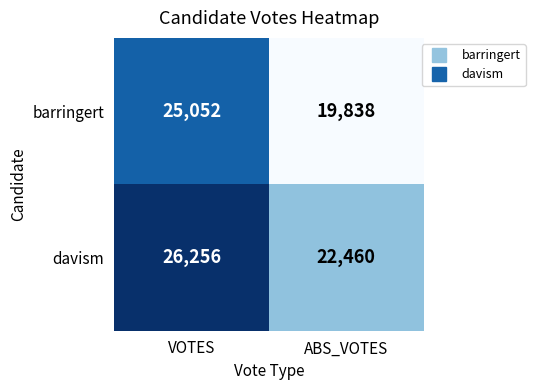

Which category has the highest value in the barringert series?

VOTES